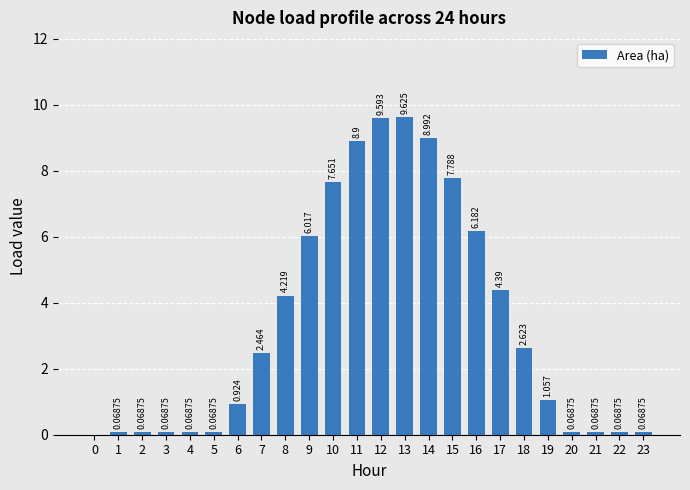

Reading right to left, transcribe all the data shown in this chart.

0.1	0.1	0.1	0.1	1.1	2.6	4.4	6.2	7.8	9.0	9.6	9.6	8.9	7.7	6.0	4.2	2.5	0.9	0.1	0.1	0.1	0.1	0.1	0.0